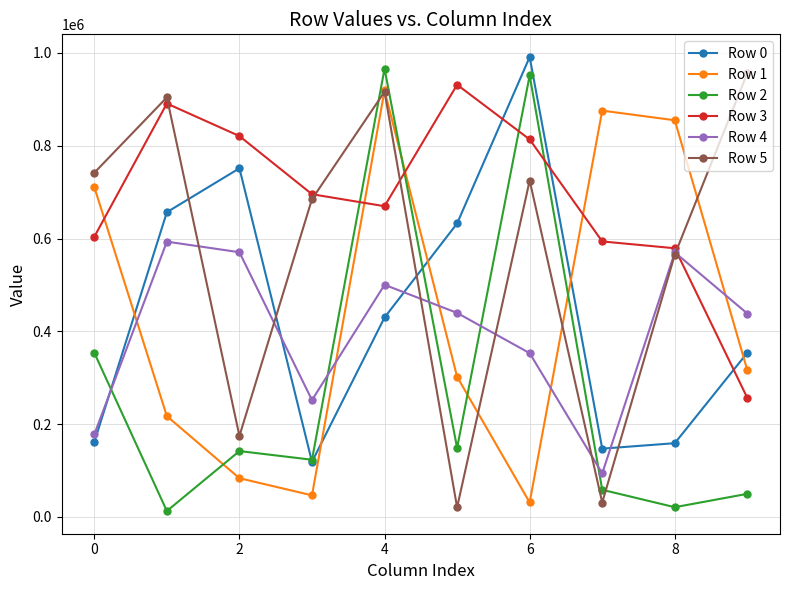

At how many categories does at least one series exceed 723882?

9